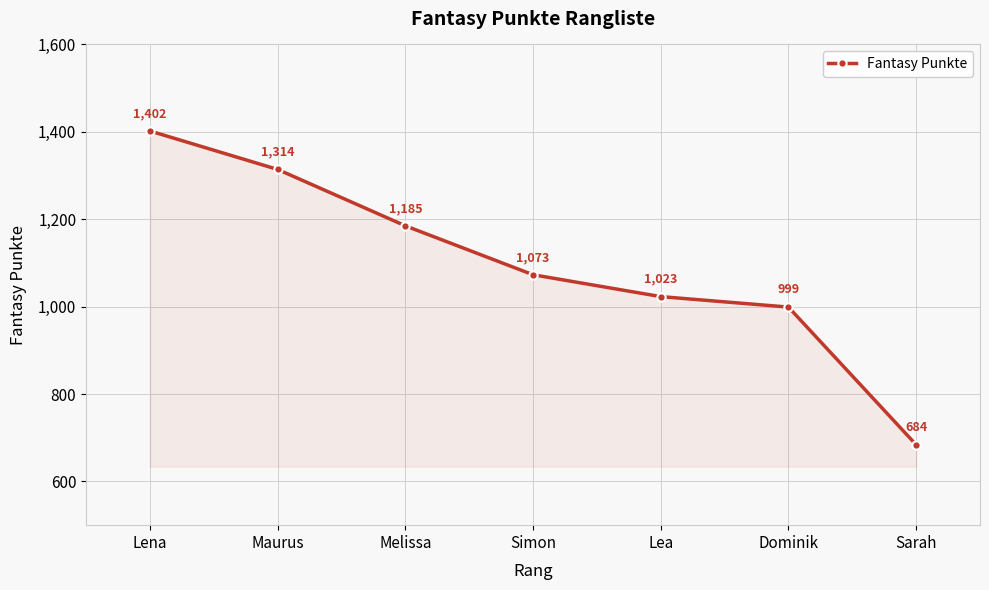

Reading left to right, extract all data points from this chart.

Lena=1402	Maurus=1314	Melissa=1185	Simon=1073	Lea=1023	Dominik=999	Sarah=684